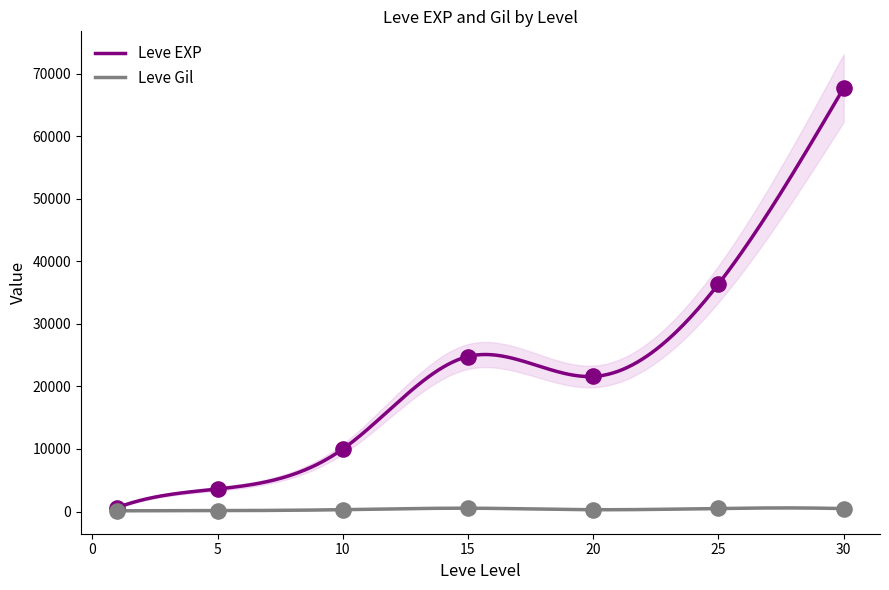

At how many categories does at least one series exceed 51991?

1